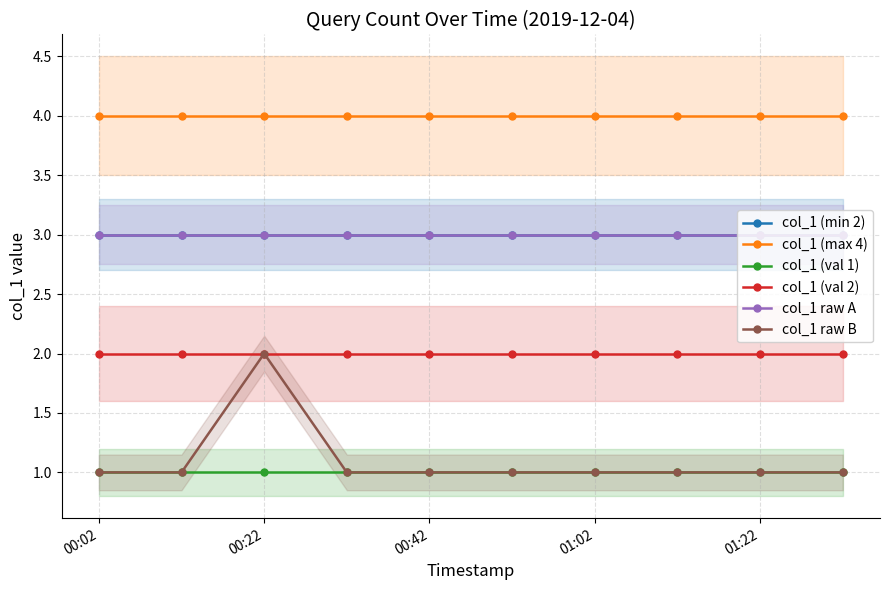

Which category has the lowest value across all series?

00:02